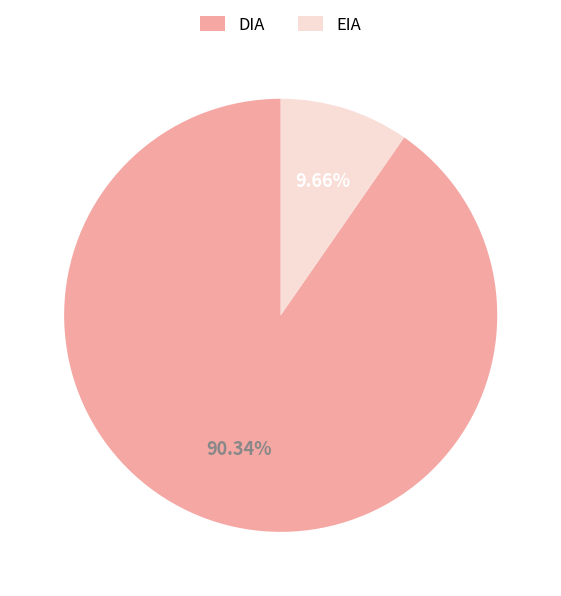

Count the number of slices in the pie.

2